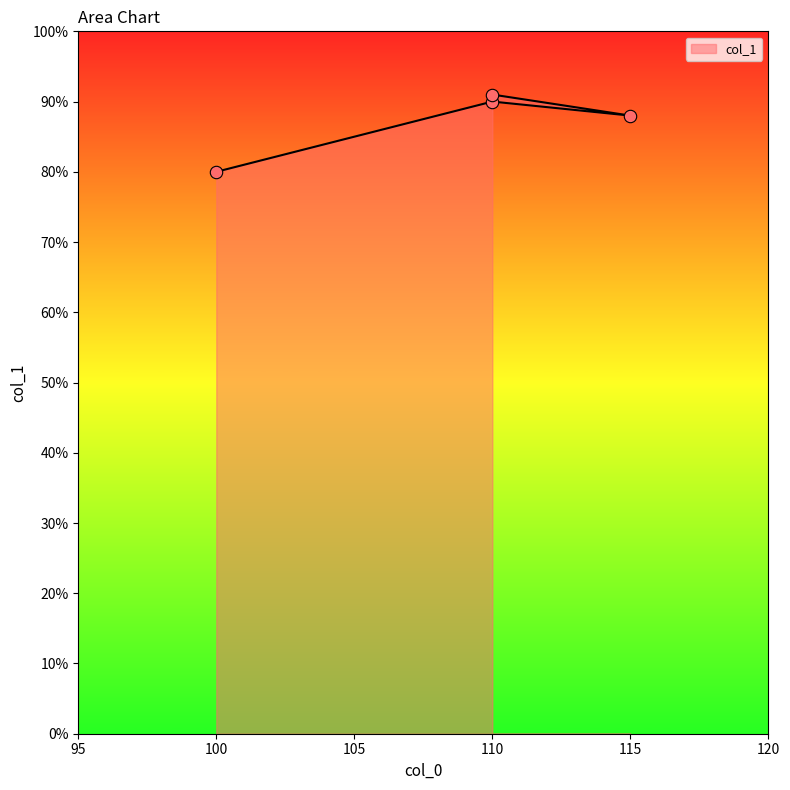

Approximately how many times larger is the value at 115 compared to 100?

1.1